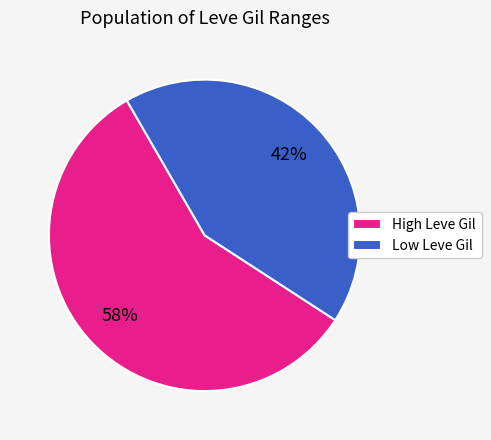

Which category has the smallest portion of the pie?

Low Leve Gil